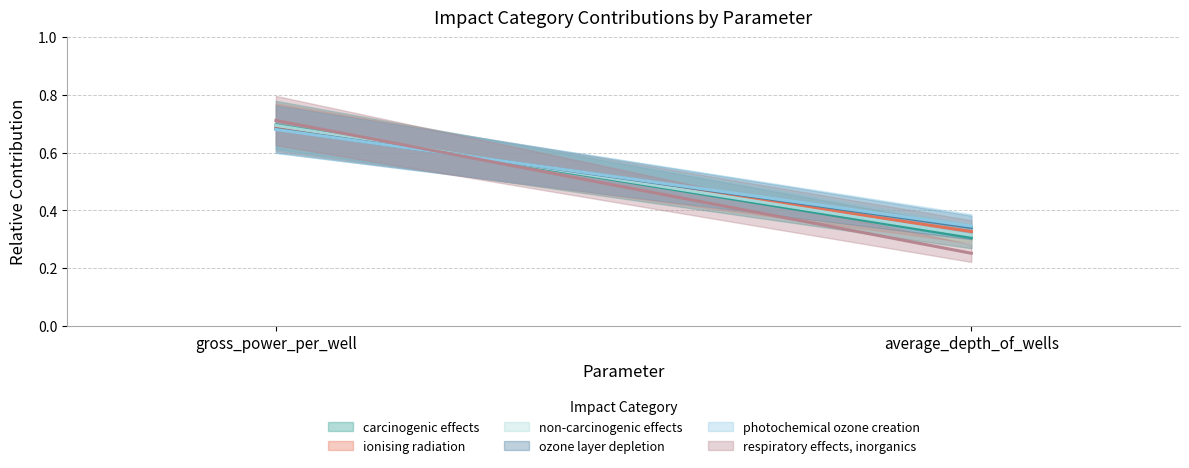

Which has a higher value, average_depth_of_wells or gross_power_per_well?

gross_power_per_well